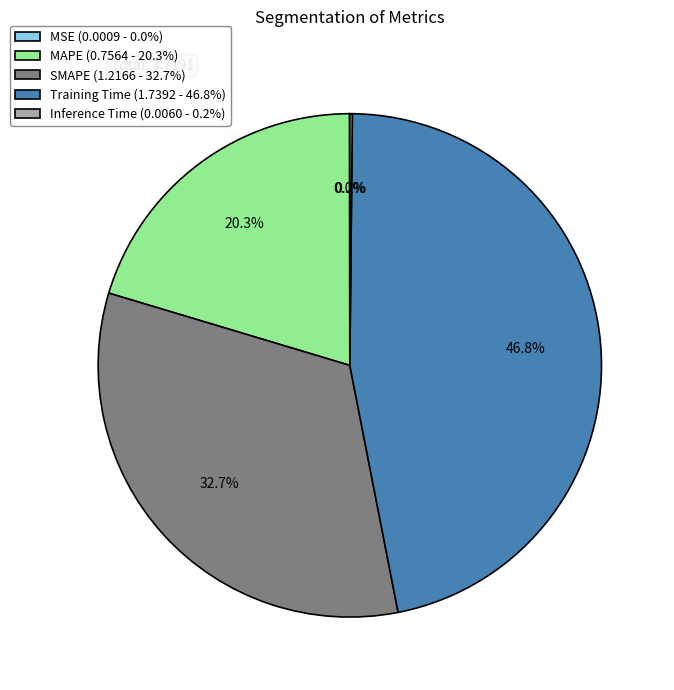

Is there any slice that represents more than half of the pie?

No